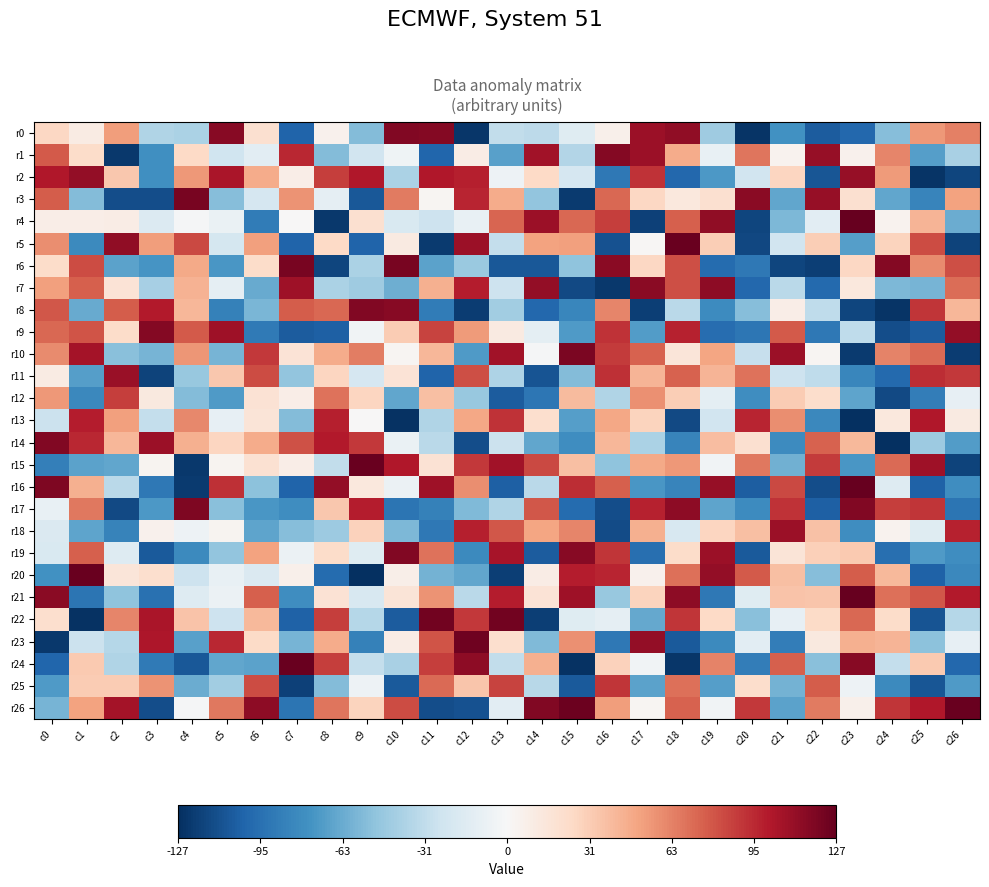

Reading left to right, list all the values displayed in this chart.

r0: c0=26	c1=10	c2=53	c3=-38	c4=-40	c5=116	c6=20	c7=-102	c8=5	c9=-55	c10=118	c11=117	c12=-124	c13=-31	c14=-33	c15=-15	c16=6	c17=109	c18=113	c19=-45	c20=-125	c21=-77	c22=-106	c23=-100	c24=-54	c25=55	c26=64
r1: c0=78	c1=23	c2=-123	c3=-78	c4=25	c5=-25	c6=-13	c7=96	c8=-55	c9=-24	c10=-5	c11=-101	c12=9	c13=-69	c14=107	c15=-37	c16=117	c17=109	c18=47	c19=-9	c20=68	c21=4	c22=111	c23=5	c24=62	c25=-70	c26=-41
r2: c0=102	c1=112	c2=34	c3=-78	c4=55	c5=104	c6=47	c7=8	c8=88	c9=102	c10=-40	c11=102	c12=99	c13=-6	c14=25	c15=-21	c16=-91	c17=92	c18=-100	c19=-73	c20=-24	c21=27	c22=-109	c23=111	c24=54	c25=-125	c26=-117
r3: c0=77	c1=-55	c2=-113	c3=-113	c4=121	c5=-54	c6=-21	c7=57	c8=-11	c9=-108	c10=66	c11=2	c12=97	c13=47	c14=-50	c15=-122	c16=73	c17=26	c18=13	c19=20	c20=115	c21=-66	c22=111	c23=20	c24=-66	c25=-84	c26=51
r4: c0=8	c1=8	c2=9	c3=-17	c4=-1	c5=-8	c6=-89	c7=0	c8=-123	c9=20	c10=-19	c11=-26	c12=-9	c13=74	c14=109	c15=73	c16=88	c17=-119	c18=76	c19=113	c20=-117	c21=-57	c22=-13	c23=127	c24=4	c25=43	c26=-63
r5: c0=59	c1=-81	c2=113	c3=53	c4=84	c5=-22	c6=52	c7=-102	c8=25	c9=-102	c10=11	c11=-122	c12=109	c13=-30	c14=51	c15=52	c16=-111	c17=1	c18=126	c19=31	c20=-116	c21=-24	c22=31	c23=-70	c24=28	c25=83	c26=-118
r6: c0=23	c1=83	c2=-68	c3=-75	c4=48	c5=-74	c6=23	c7=121	c8=-117	c9=-40	c10=121	c11=-68	c12=-47	c13=-108	c14=-108	c15=-51	c16=115	c17=26	c18=82	c19=-98	c20=-91	c21=-117	c22=-120	c23=26	c24=117	c25=60	c26=82
r7: c0=52	c1=76	c2=17	c3=-42	c4=44	c5=-11	c6=-64	c7=108	c8=-40	c9=-45	c10=-62	c11=45	c12=100	c13=-26	c14=112	c15=-115	c16=-123	c17=115	c18=82	c19=114	c20=-100	c21=-34	c22=-99	c23=13	c24=-57	c25=-59	c26=71
r8: c0=79	c1=-64	c2=77	c3=101	c4=42	c5=-86	c6=-58	c7=77	c8=73	c9=118	c10=116	c11=-89	c12=-121	c13=-44	c14=-100	c15=-83	c16=62	c17=-120	c18=-34	c19=-80	c20=-54	c21=8	c22=-32	c23=-117	c24=-125	c25=91	c26=42
r9: c0=73	c1=80	c2=23	c3=117	c4=78	c5=108	c6=-90	c7=-106	c8=-104	c9=-4	c10=32	c11=86	c12=54	c13=11	c14=-12	c15=-72	c16=92	c17=-71	c18=98	c19=-97	c20=-92	c21=78	c22=-91	c23=-32	c24=-113	c25=-106	c26=112
r10: c0=60	c1=106	c2=-53	c3=-59	c4=56	c5=-59	c6=90	c7=17	c8=47	c9=65	c10=2	c11=42	c12=-72	c13=107	c14=-1	c15=120	c16=89	c17=75	c18=15	c19=50	c20=-29	c21=109	c22=2	c23=-122	c24=63	c25=72	c26=-121
r11: c0=10	c1=-70	c2=110	c3=-118	c4=-48	c5=34	c6=83	c7=-50	c8=27	c9=-21	c10=17	c11=-102	c12=82	c13=-39	c14=-110	c15=-55	c16=93	c17=43	c18=75	c19=43	c20=69	c21=-26	c22=-32	c23=-83	c24=-99	c25=94	c26=90
r12: c0=55	c1=-82	c2=88	c3=12	c4=-55	c5=-72	c6=18	c7=8	c8=69	c9=27	c10=-66	c11=38	c12=-48	c13=-106	c14=-92	c15=40	c16=-38	c17=58	c18=31	c19=-12	c20=-79	c21=32	c22=22	c23=-67	c24=-115	c25=-88	c26=-10
r13: c0=-27	c1=100	c2=52	c3=-30	c4=61	c5=-10	c6=16	c7=-55	c8=99	c9=0	c10=-126	c11=-38	c12=49	c13=92	c14=21	c15=-70	c16=49	c17=28	c18=-115	c19=-24	c20=97	c21=59	c22=-82	c23=-127	c24=13	c25=102	c26=11
r14: c0=118	c1=96	c2=42	c3=109	c4=45	c5=27	c6=47	c7=81	c8=101	c9=90	c10=-8	c11=-34	c12=-113	c13=-27	c14=-66	c15=-79	c16=42	c17=-40	c18=-84	c19=39	c20=20	c21=-80	c22=75	c23=41	c24=-127	c25=-46	c26=-71
r15: c0=-87	c1=-68	c2=-66	c3=3	c4=-123	c5=3	c6=19	c7=8	c8=-31	c9=126	c10=102	c11=18	c12=90	c13=107	c14=84	c15=38	c16=-51	c17=48	c18=55	c19=-4	c20=67	c21=-61	c22=89	c23=-74	c24=72	c25=108	c26=-118
r16: c0=119	c1=45	c2=-34	c3=-91	c4=-122	c5=93	c6=-52	c7=-102	c8=112	c9=13	c10=-7	c11=108	c12=59	c13=-104	c14=-34	c15=94	c16=76	c17=-74	c18=-84	c19=111	c20=-105	c21=84	c22=-113	c23=127	c24=-16	c25=-103	c26=-79
r17: c0=-9	c1=67	c2=-115	c3=-73	c4=119	c5=-53	c6=-74	c7=-79	c8=34	c9=100	c10=-93	c11=-86	c12=-56	c13=-38	c14=79	c15=-98	c16=-113	c17=98	c18=114	c19=-67	c20=-80	c21=92	c22=-104	c23=118	c24=88	c25=91	c26=-93
r18: c0=-18	c1=-67	c2=-85	c3=5	c4=-6	c5=3	c6=-67	c7=-54	c8=-46	c9=29	c10=-57	c11=-91	c12=99	c13=79	c14=50	c15=62	c16=-114	c17=45	c18=-20	c19=27	c20=38	c21=109	c22=37	c23=-79	c24=4	c25=-15	c26=98
r19: c0=-19	c1=76	c2=-16	c3=-107	c4=-81	c5=-50	c6=51	c7=-7	c8=23	c9=-15	c10=118	c11=69	c12=-81	c13=105	c14=-106	c15=116	c16=91	c17=-96	c18=23	c19=109	c20=-107	c21=16	c22=30	c23=33	c24=-96	c25=-72	c26=-79
r20: c0=-77	c1=126	c2=15	c3=21	c4=-26	c5=-9	c6=-18	c7=6	c8=-98	c9=-127	c10=7	c11=-60	c12=-66	c13=-120	c14=9	c15=100	c16=97	c17=5	c18=70	c19=112	c20=78	c21=38	c22=-54	c23=77	c24=41	c25=-103	c26=-82
r21: c0=115	c1=-93	c2=-51	c3=-95	c4=-16	c5=-7	c6=76	c7=-79	c8=18	c9=-20	c10=16	c11=57	c12=-34	c13=100	c14=17	c15=108	c16=-48	c17=28	c18=114	c19=-91	c20=-15	c21=36	c22=35	c23=127	c24=70	c25=79	c26=101
r22: c0=21	c1=-126	c2=62	c3=104	c4=36	c5=-26	c6=41	c7=-103	c8=88	c9=-36	c10=-106	c11=123	c12=90	c13=123	c14=-120	c15=-15	c16=-11	c17=-65	c18=91	c19=25	c20=-53	c21=-10	c22=24	c23=73	c24=23	c25=-110	c26=-36
r23: c0=-123	c1=-27	c2=-36	c3=103	c4=-69	c5=96	c6=24	c7=-59	c8=47	c9=-86	c10=9	c11=80	c12=124	c13=21	c14=-56	c15=58	c16=-91	c17=112	c18=-107	c19=-81	c20=-13	c21=-88	c22=12	c23=45	c24=43	c25=-52	c26=-10
r24: c0=-101	c1=33	c2=-38	c3=-90	c4=-108	c5=-66	c6=-68	c7=126	c8=88	c9=-30	c10=-41	c11=88	c12=114	c13=-31	c14=45	c15=-126	c16=29	c17=-4	c18=-124	c19=63	c20=-88	c21=76	c22=-53	c23=116	c24=-30	c25=33	c26=-100
r25: c0=-72	c1=32	c2=32	c3=57	c4=-63	c5=-44	c6=83	c7=-119	c8=-55	c9=-6	c10=-107	c11=72	c12=35	c13=86	c14=-35	c15=-107	c16=91	c17=-68	c18=70	c19=-70	c20=22	c21=-60	c22=77	c23=-6	c24=-81	c25=-109	c26=-72
r26: c0=-59	c1=51	c2=106	c3=-113	c4=-1	c5=67	c6=114	c7=-93	c8=68	c9=28	c10=83	c11=-113	c12=-111	c13=-13	c14=118	c15=125	c16=53	c17=2	c18=75	c19=-4	c20=90	c21=-68	c22=66	c23=6	c24=91	c25=102	c26=126